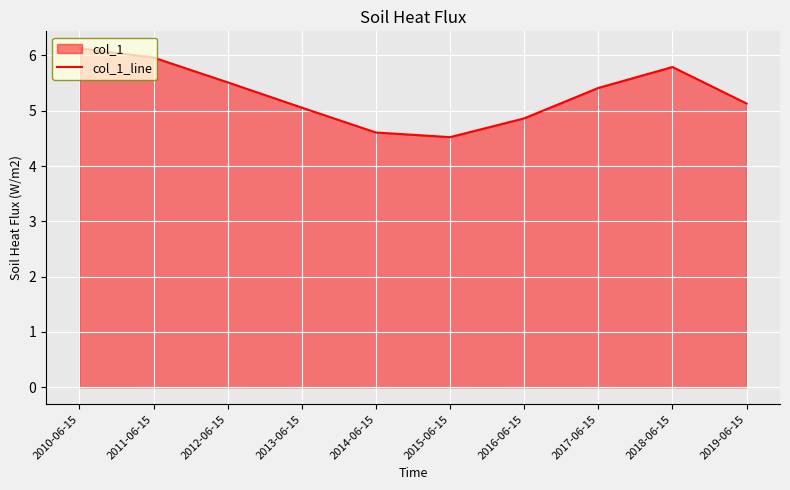

The chart shows a value of 5.5 at 2012-06-15. True or false?

True